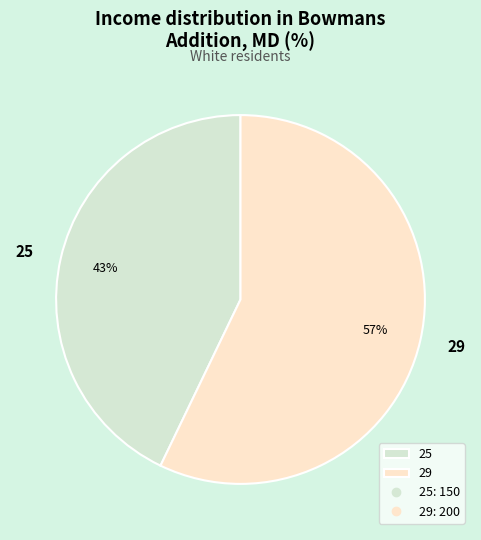

Which has a higher value, 29 or 25?

29